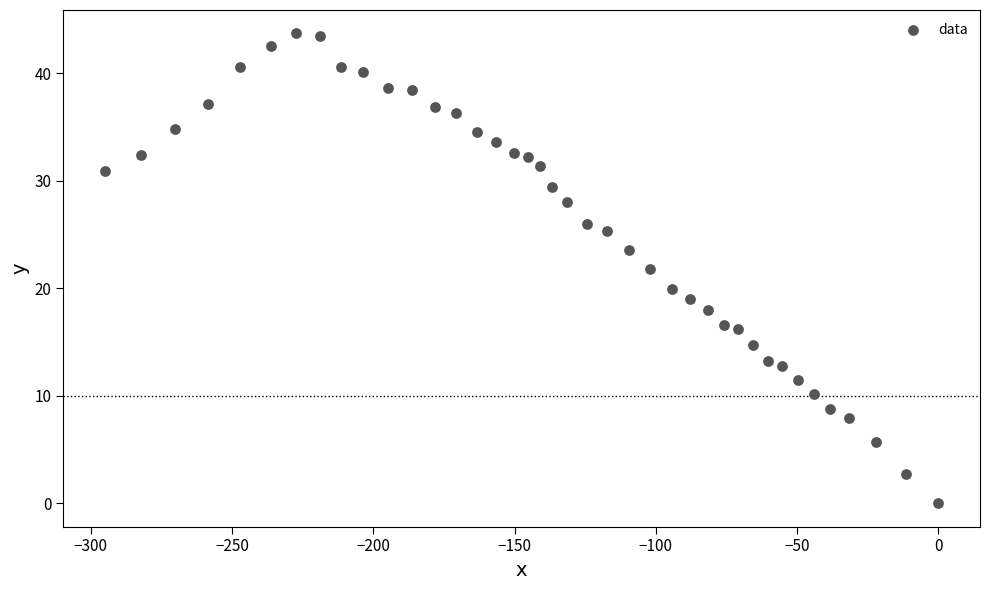

What is the range of X values (max minus min)?

295.0